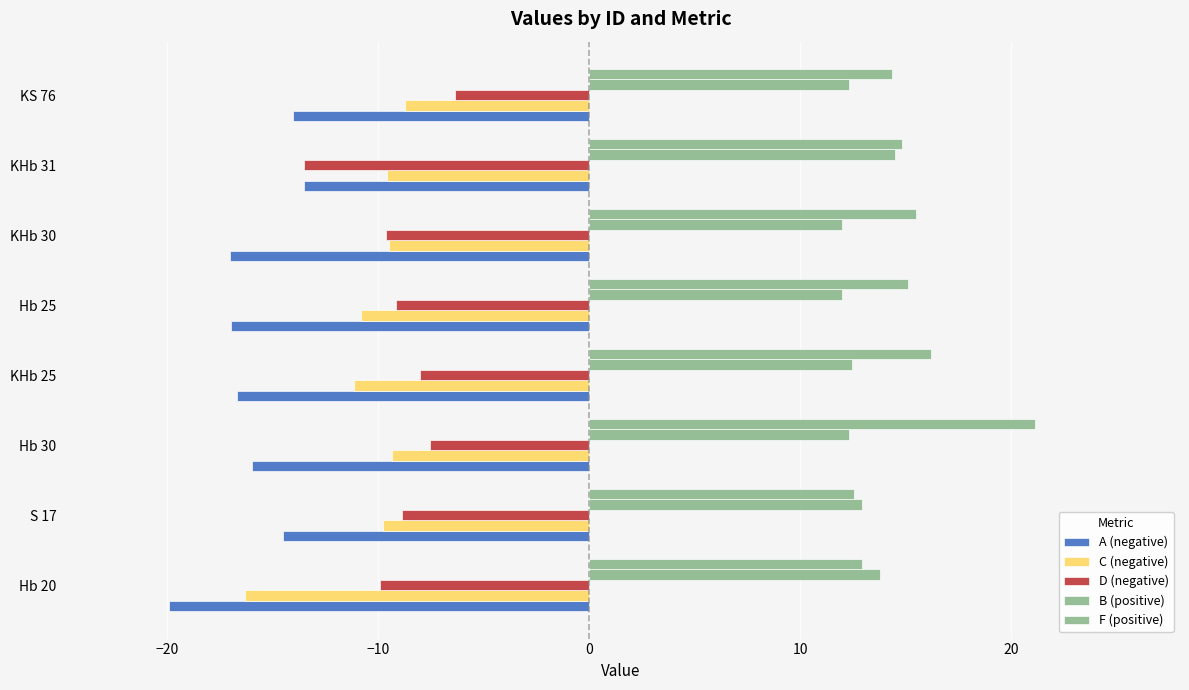

How many data points does each series have?

8